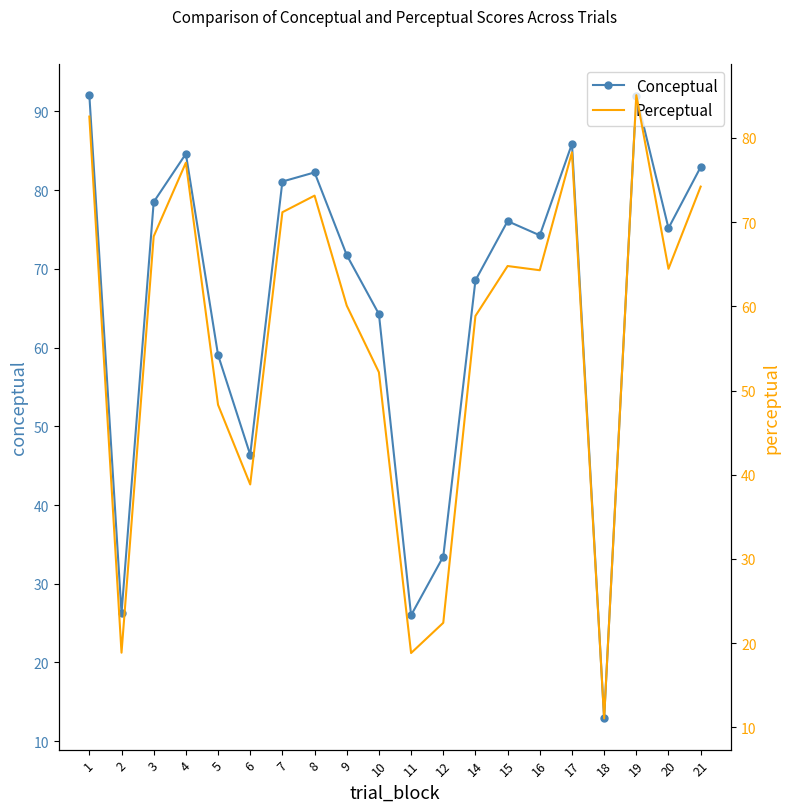

True or false: Perceptual and Conceptual cross at least once.

False